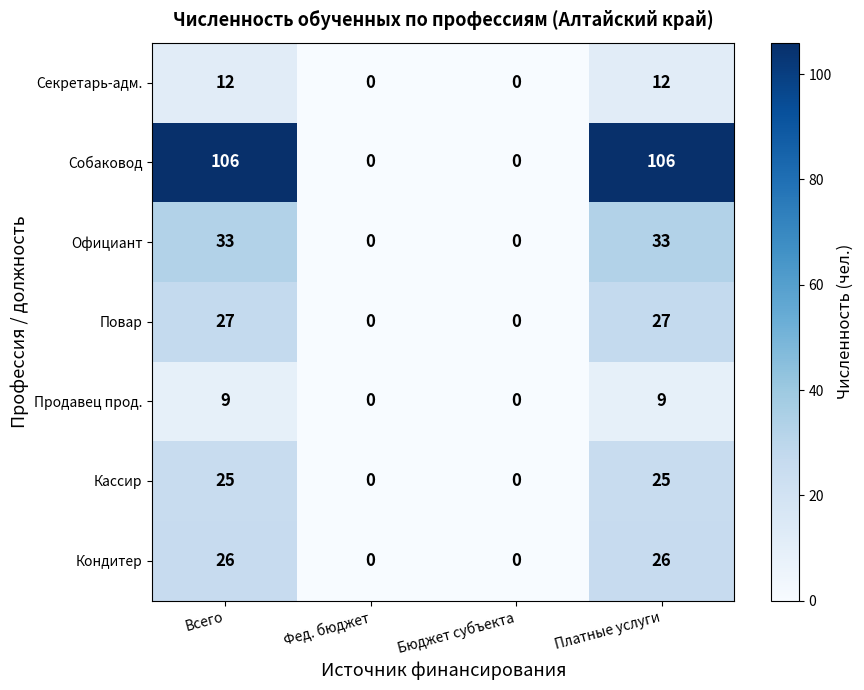

Which series has the largest total across all categories?

Собаковод